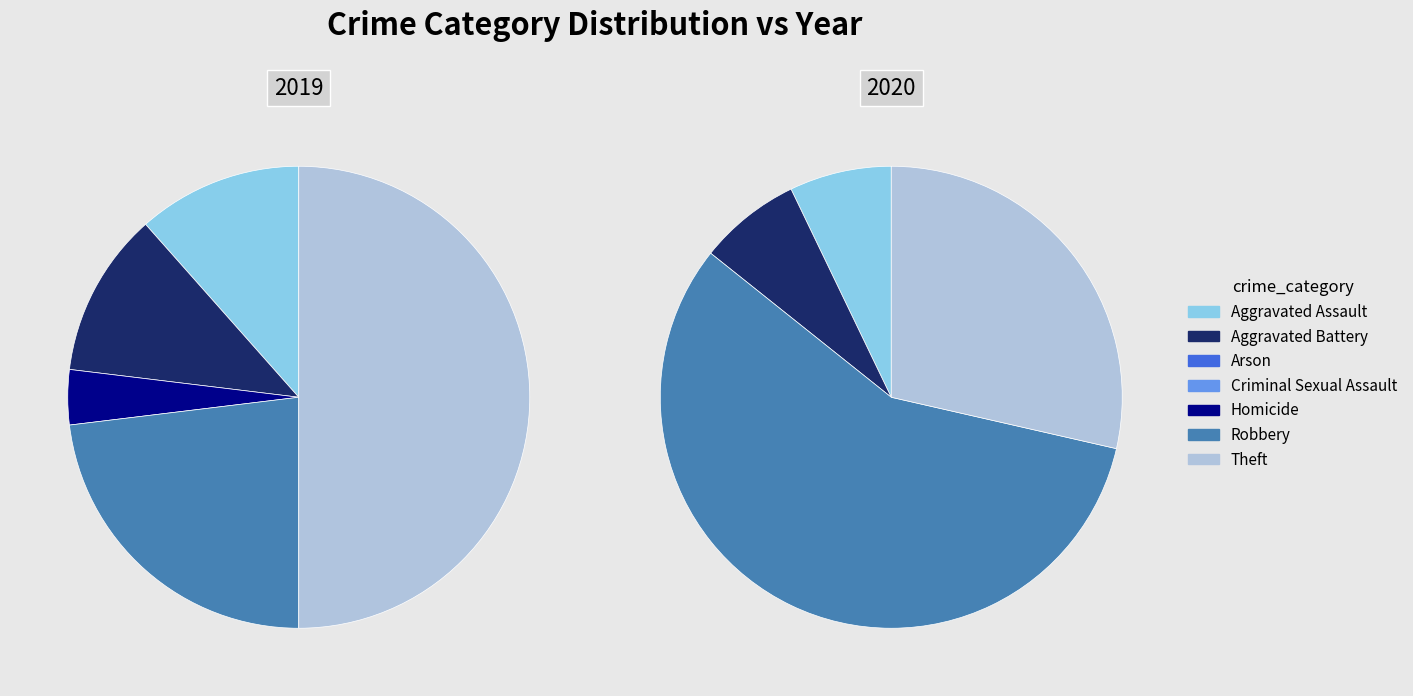

Is it true that 5 is 57% of the pie?

True